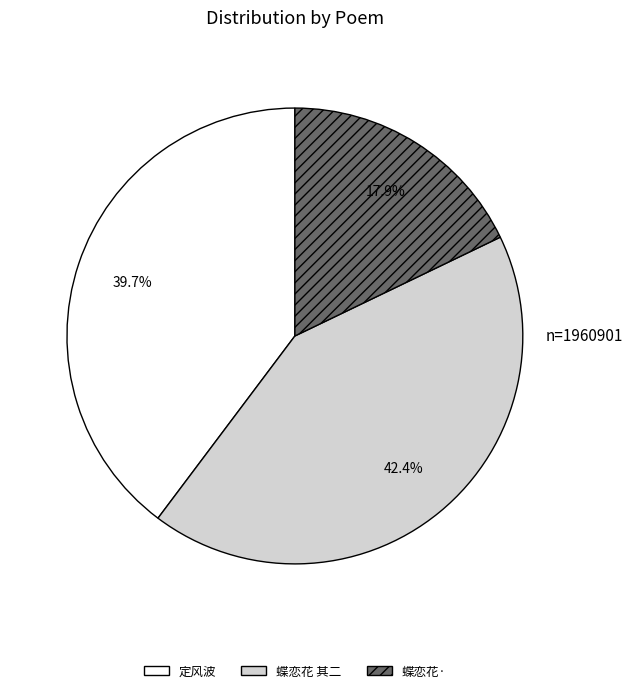

Combined, do 蝶恋花 其二 and 蝶恋花· account for over 50%?

Yes